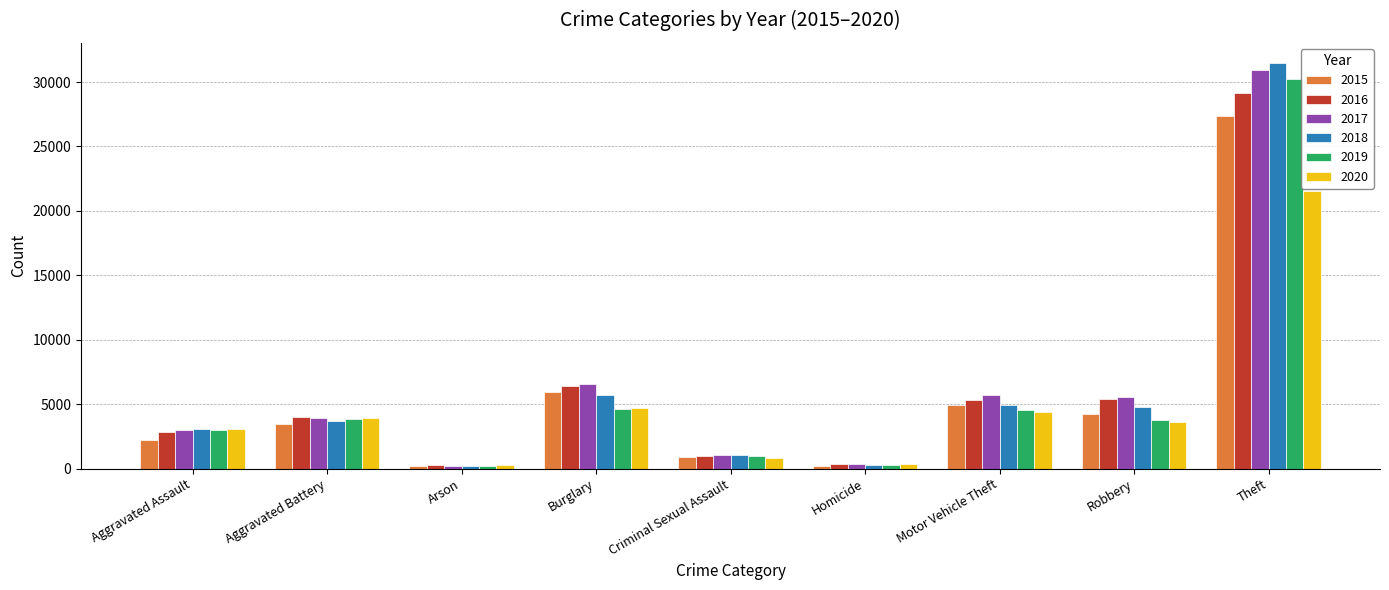

What position from the right is Homicide?

4